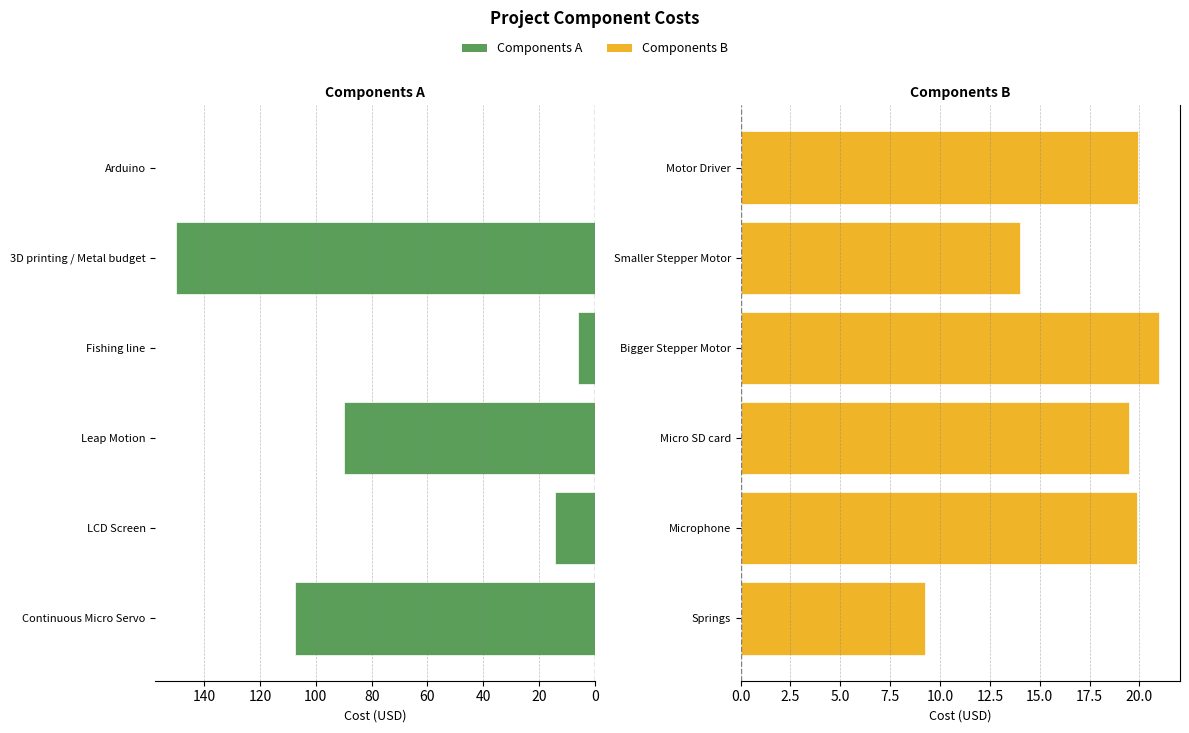

What is the average value of the Left Half series?

61.3